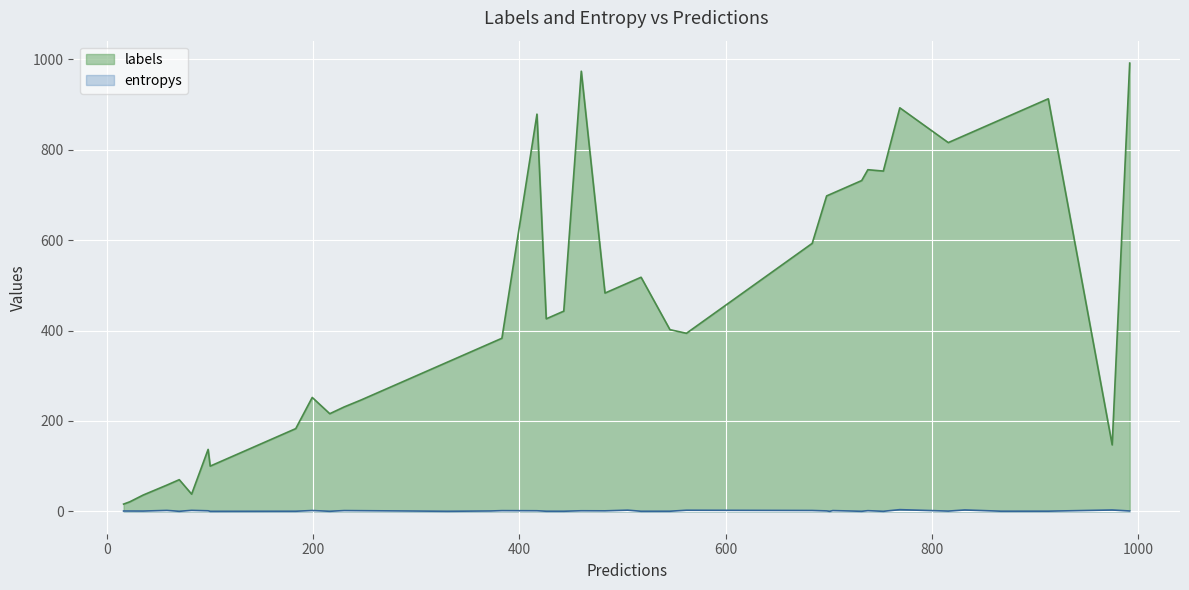

What is the difference between the maximum and minimum values in the entropys series?

3.7